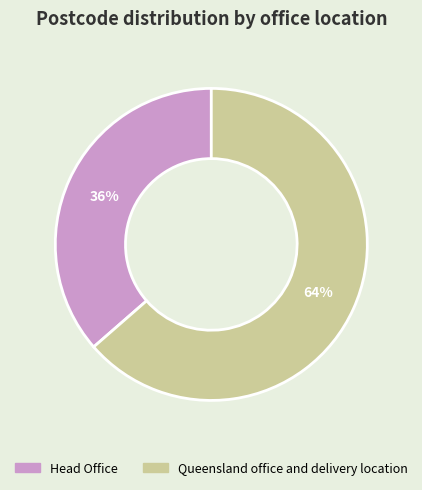

Between Head Office and Queensland office and delivery location, which is larger?

Queensland office and delivery location